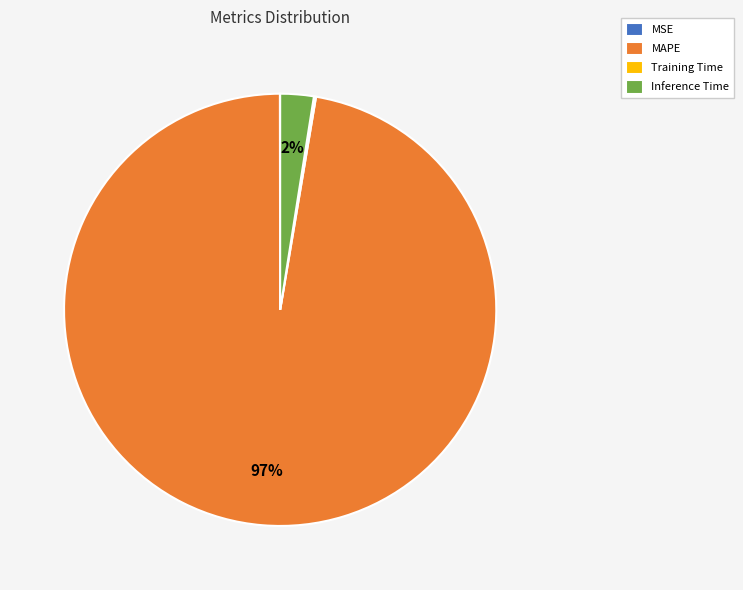

Is it true that MAPE is 90% of the pie?

False